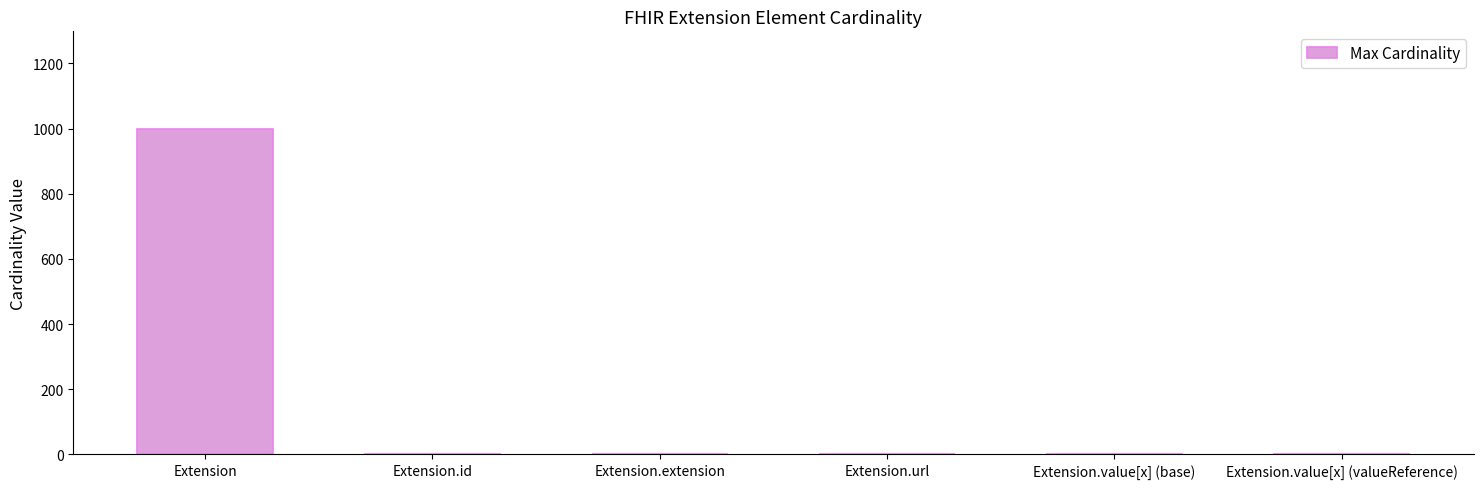

Which category has the highest value across all series?

Extension